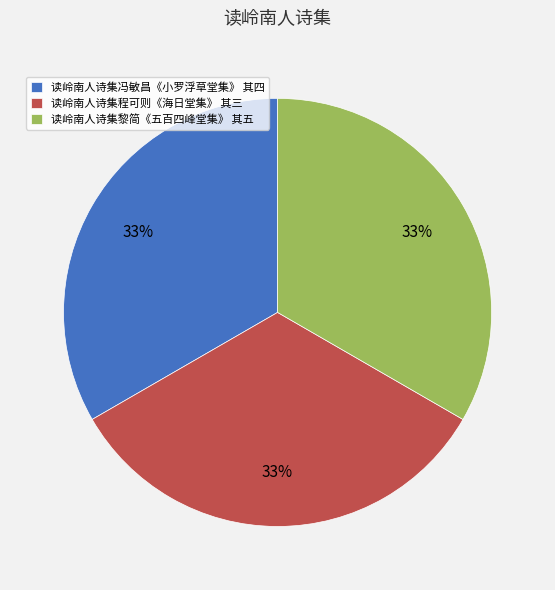

Is it true that 读岭南人诗集程可则《海日堂集》 其三 is 39% of the pie?

False